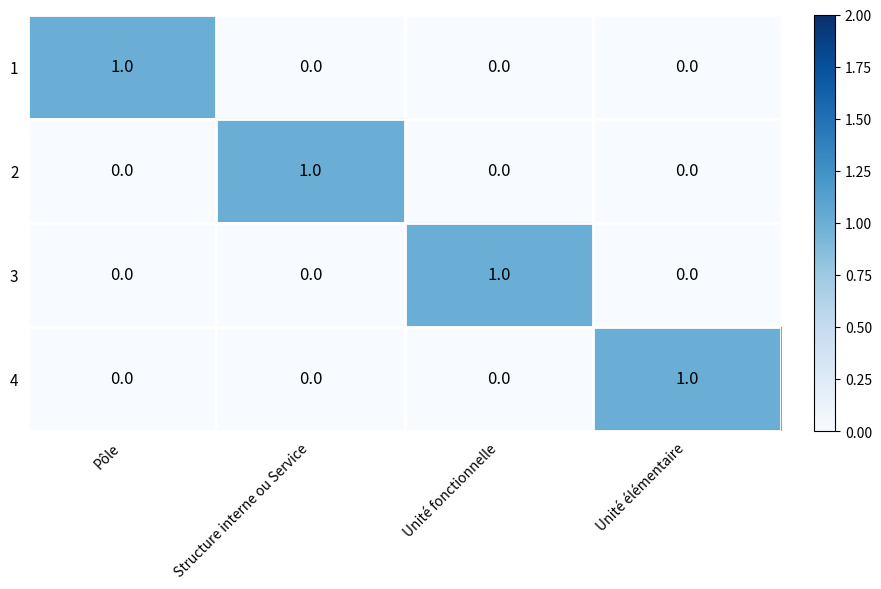

Reading left to right, what are all the values shown in this chart?

1: Pôle=1	Structure interne ou Service=0	Unité fonctionnelle=0	Unité élémentaire=0
2: Pôle=0	Structure interne ou Service=1	Unité fonctionnelle=0	Unité élémentaire=0
3: Pôle=0	Structure interne ou Service=0	Unité fonctionnelle=1	Unité élémentaire=0
4: Pôle=0	Structure interne ou Service=0	Unité fonctionnelle=0	Unité élémentaire=1